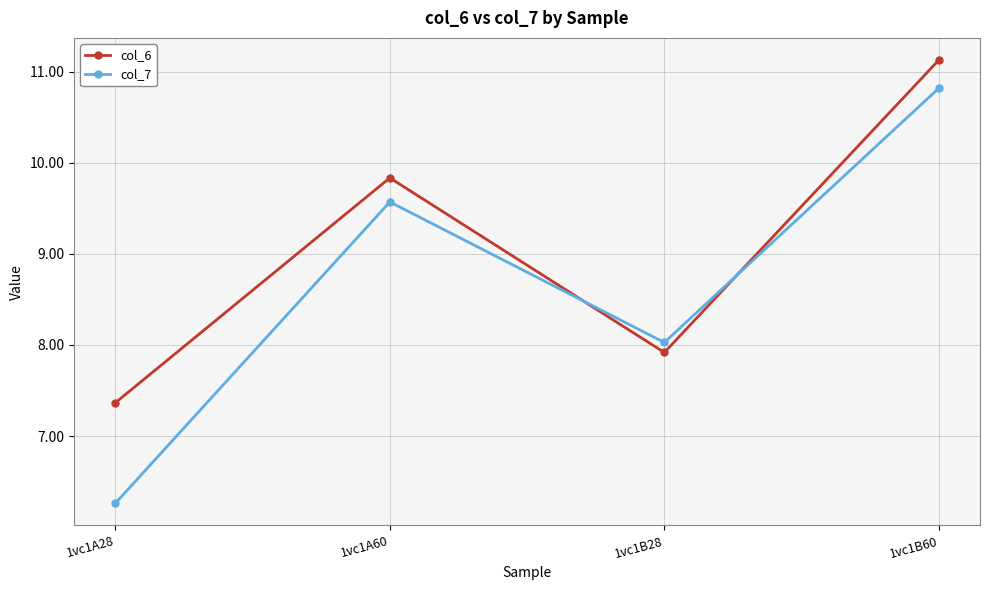

Which category has the lowest value across all series?

1vc1A28